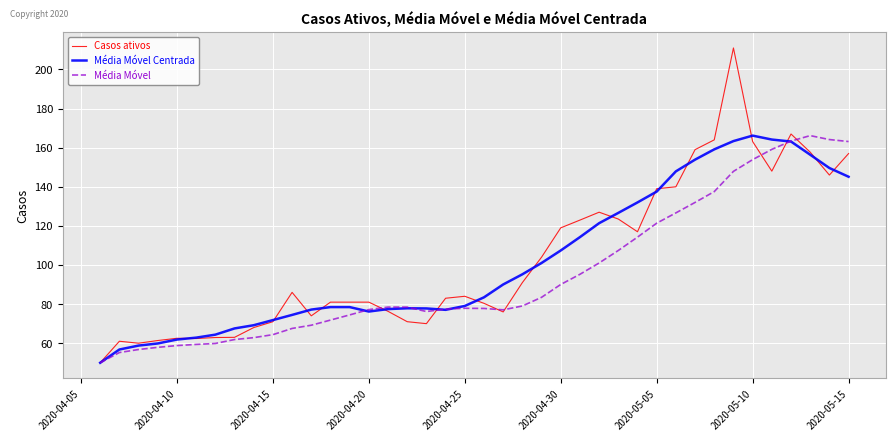

How many lines are shown in the chart?

3